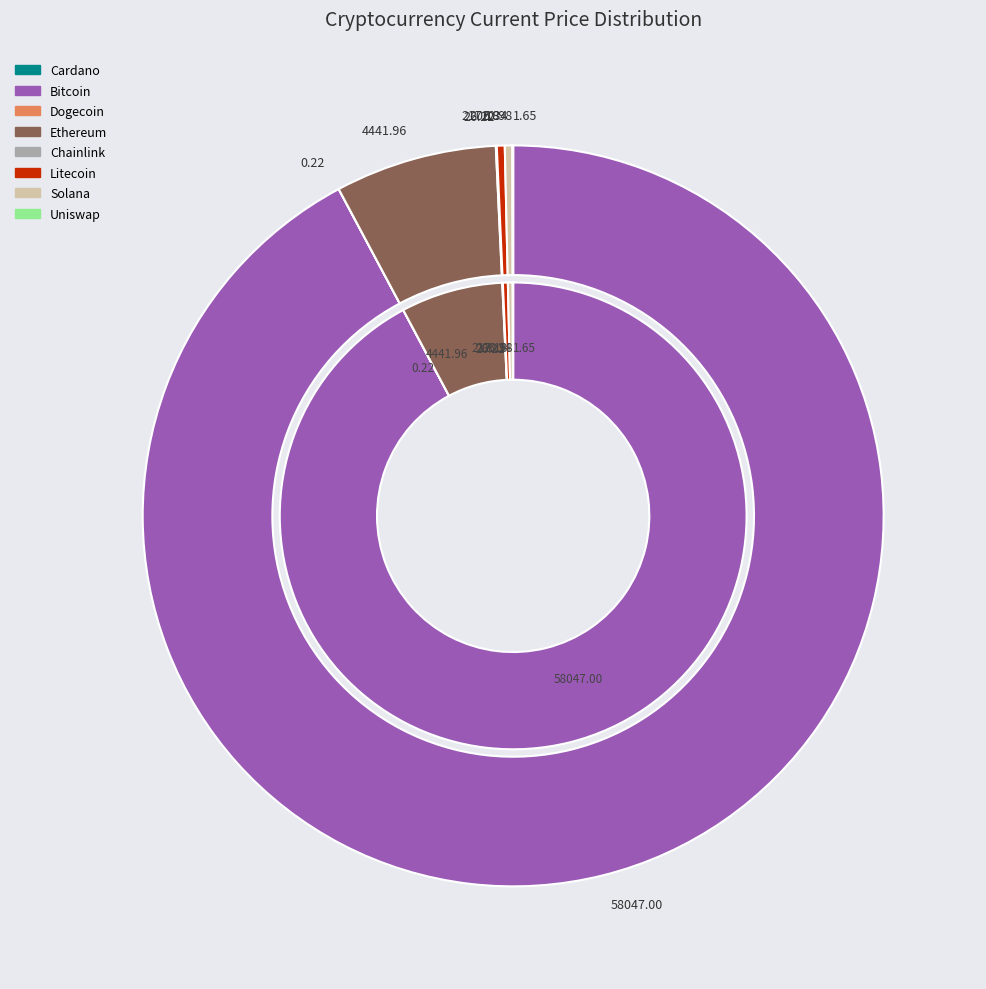

Rank the categories by value from highest to lowest.

btc, eth, ltc, sol, link, uni, ada, doge